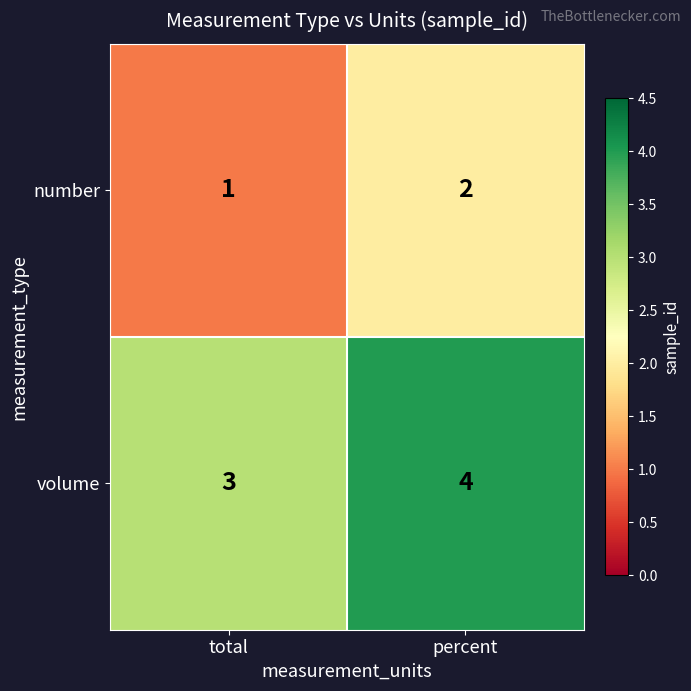

Reading left to right, list all the values displayed in this chart.

number: total=1	percent=2
volume: total=3	percent=4